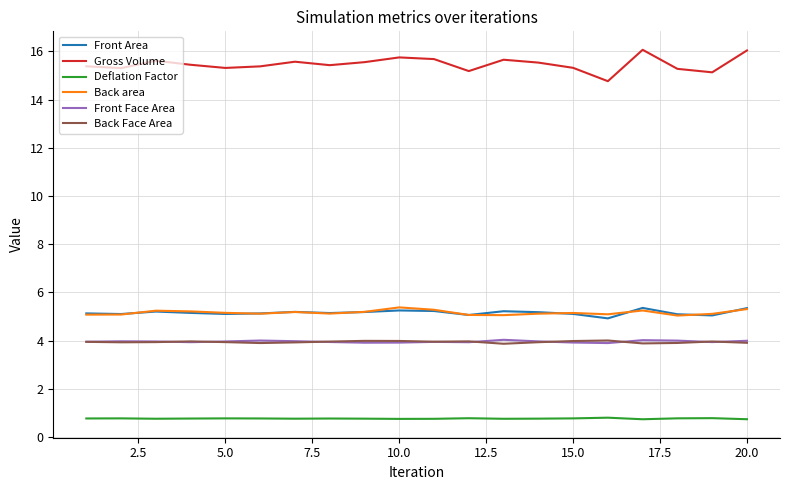

What is the lowest value of the Back area series?

5.0